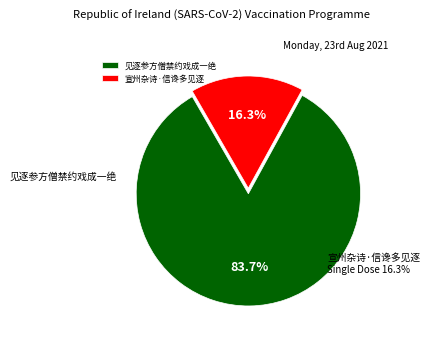

Which has a higher value, 见逐参方僧禁约戏成一绝 or 宣州杂诗·信谗多见逐?

见逐参方僧禁约戏成一绝